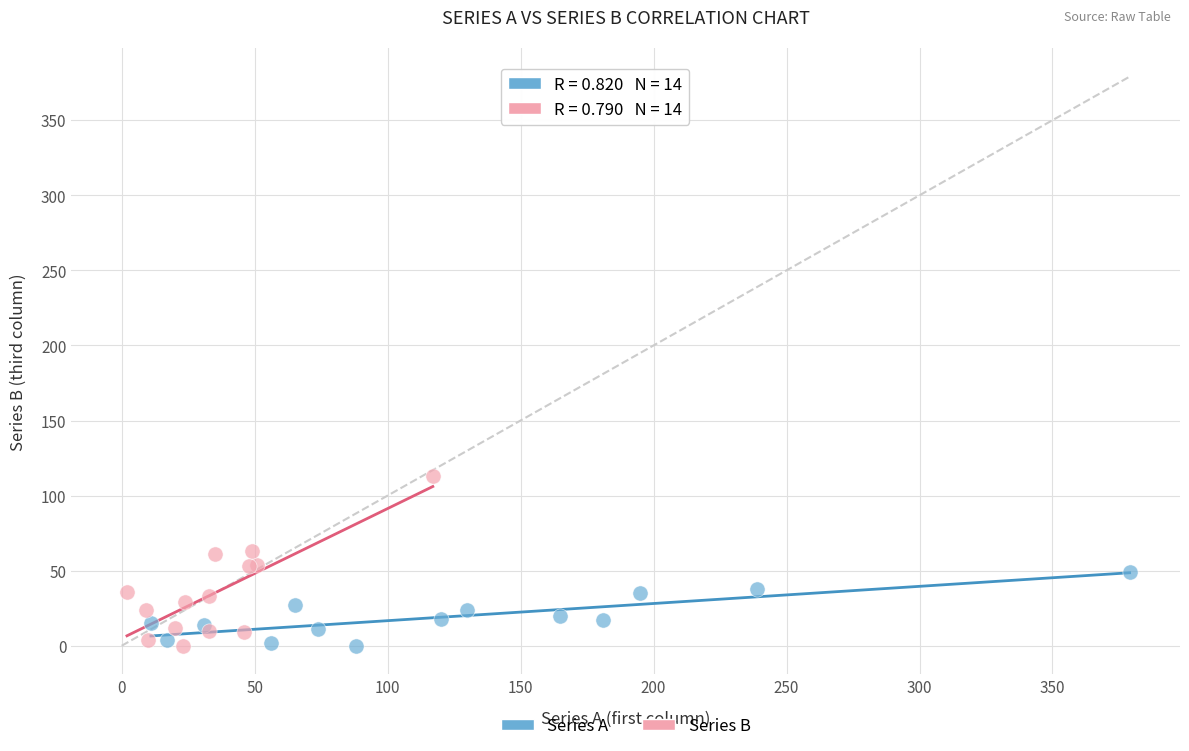

Which series reaches the maximum Y coordinate?

Series B